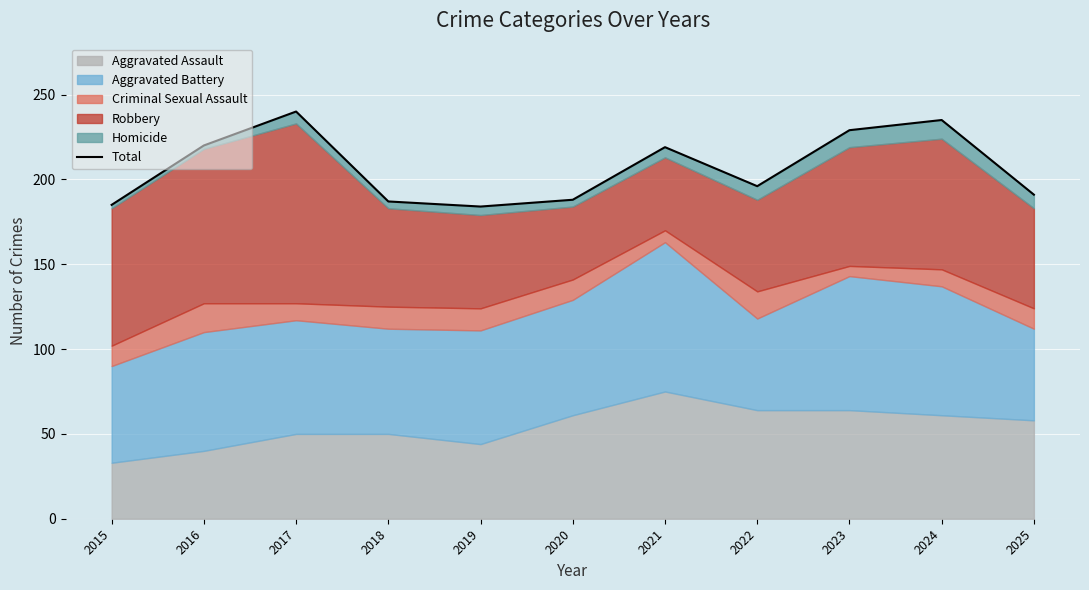

How many points are higher than both their immediate neighbors (excluding endpoints)?

3